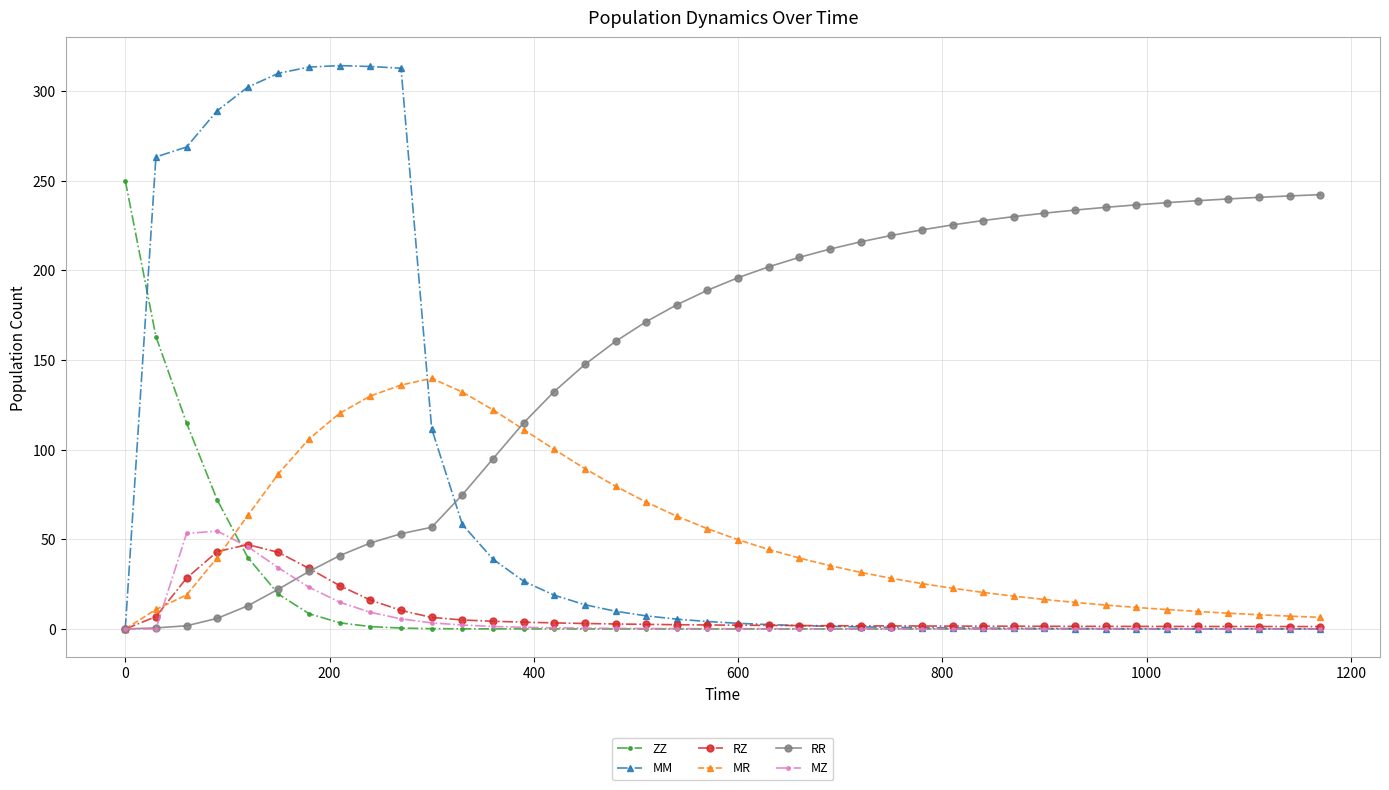

Which series has the widest spread of values?

MM